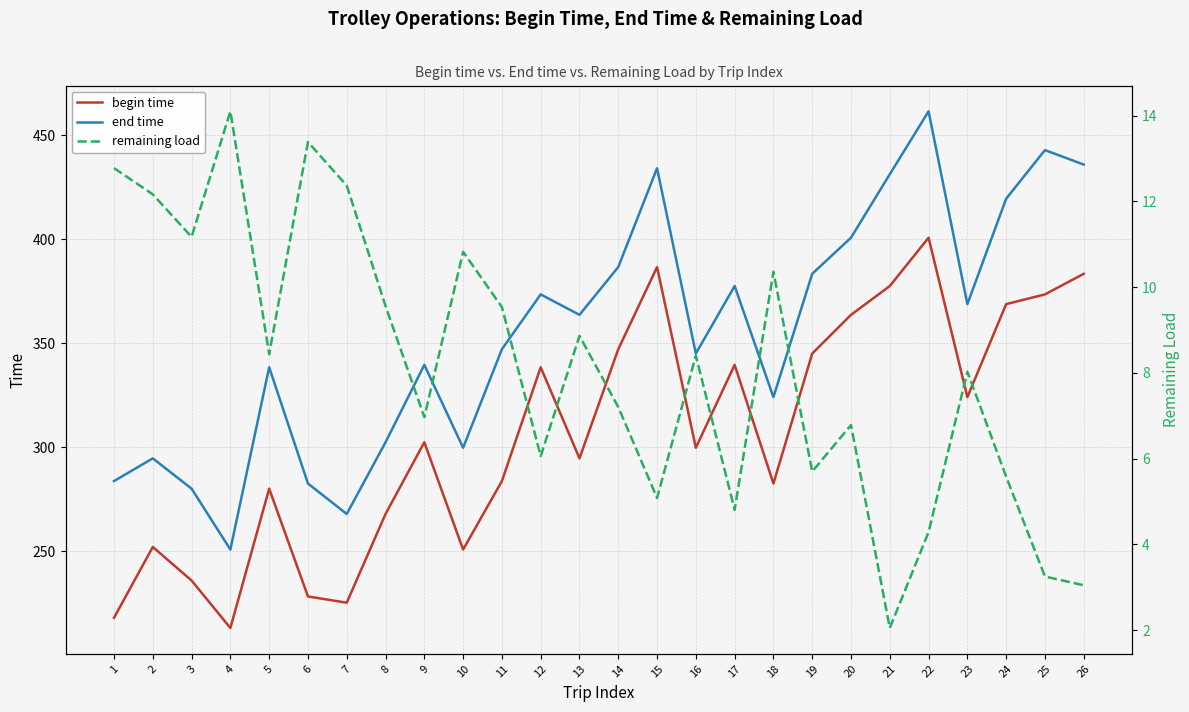

Where is begin time nearest to the value 306?

9